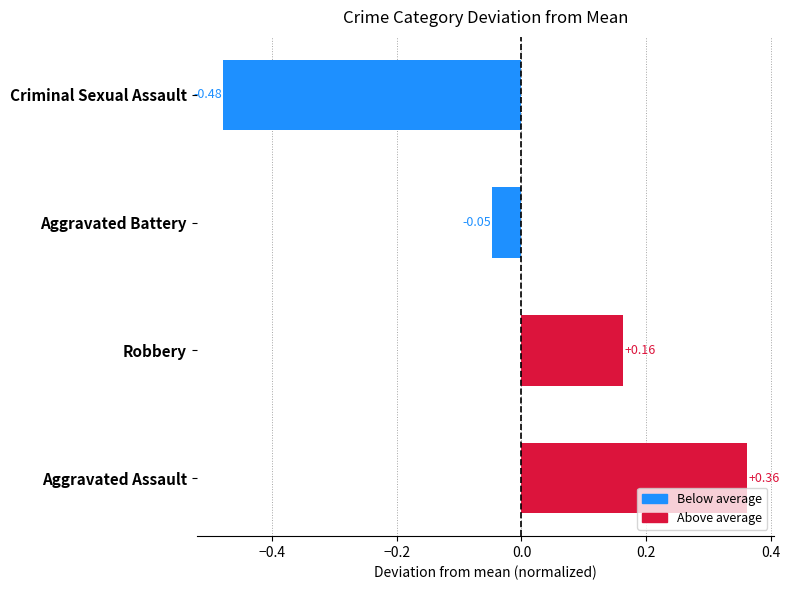

At which label is the value closest to 0?

Aggravated Battery